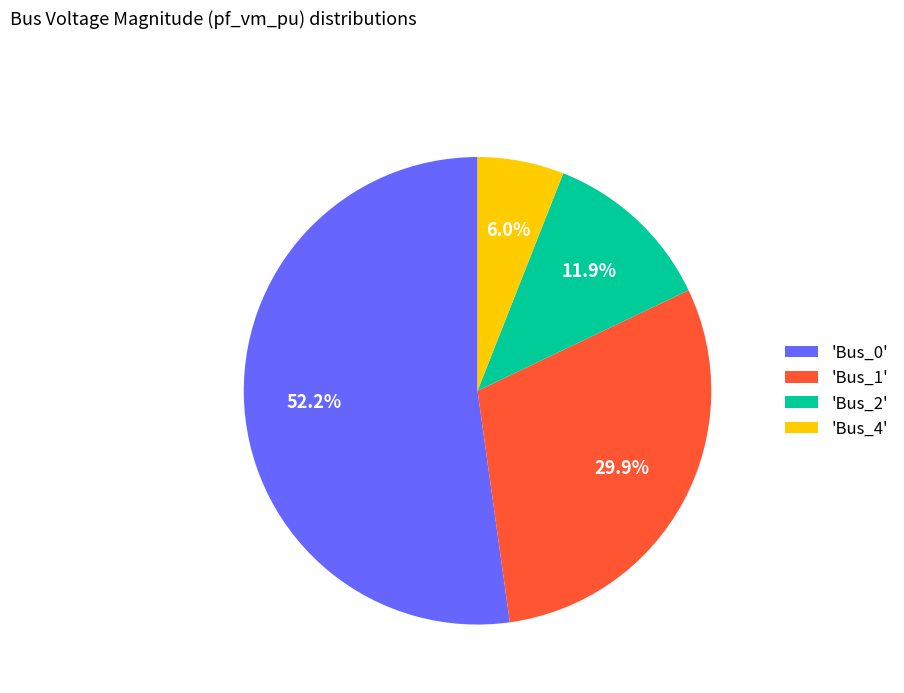

Which slice represents more than half of the pie?

'Bus_0'